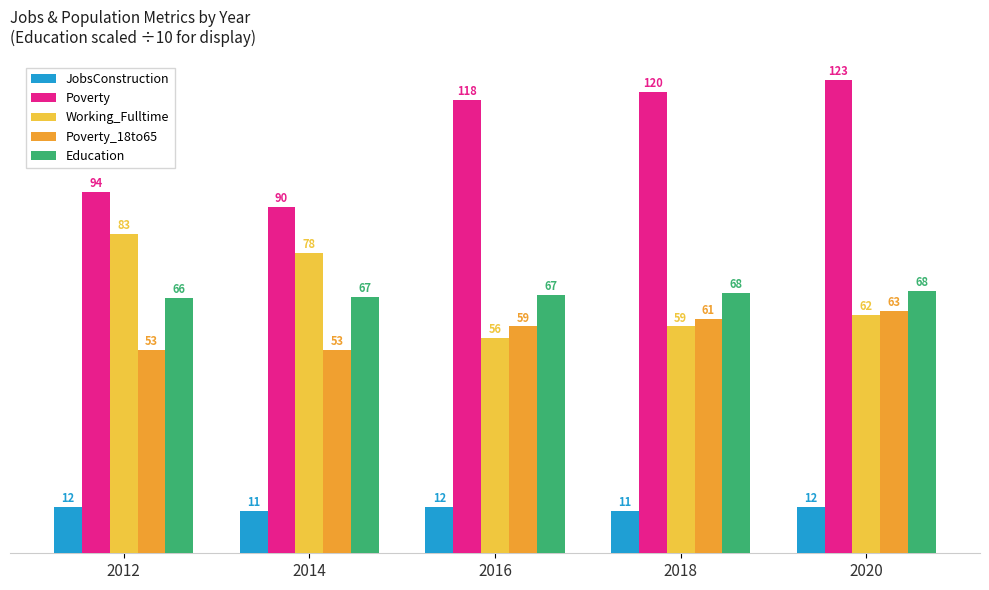

At which category is the sum across all series the highest?

2020